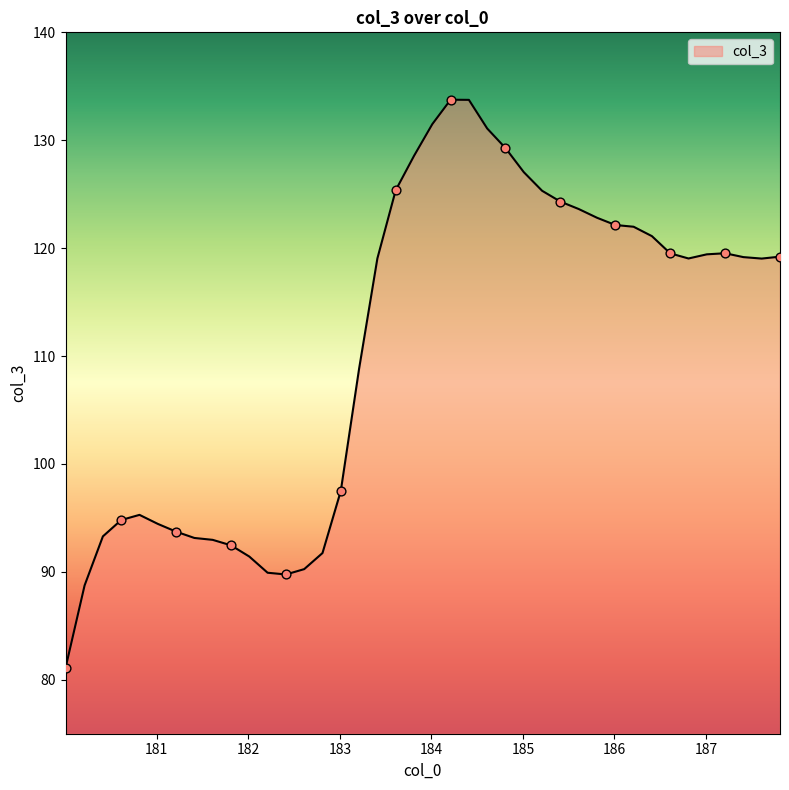

What is the minimum value shown in the chart?

81.1